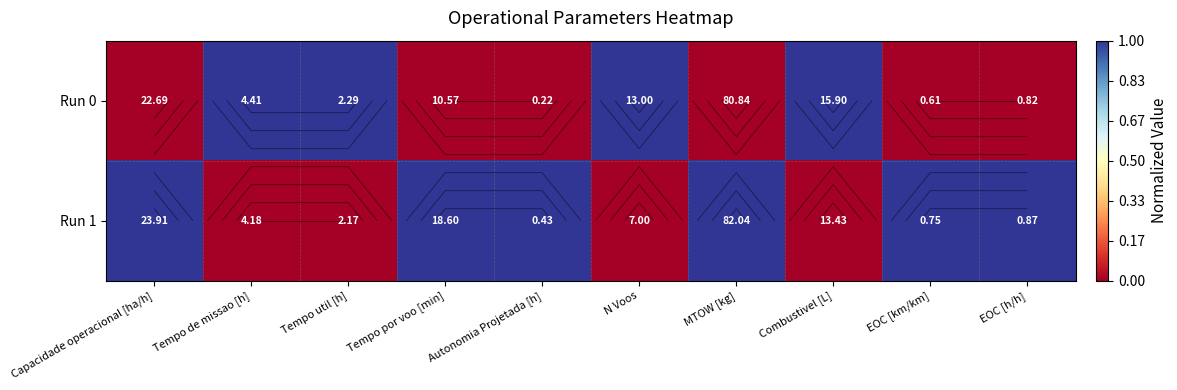

How many values in the Run 1 series are below 1?

4